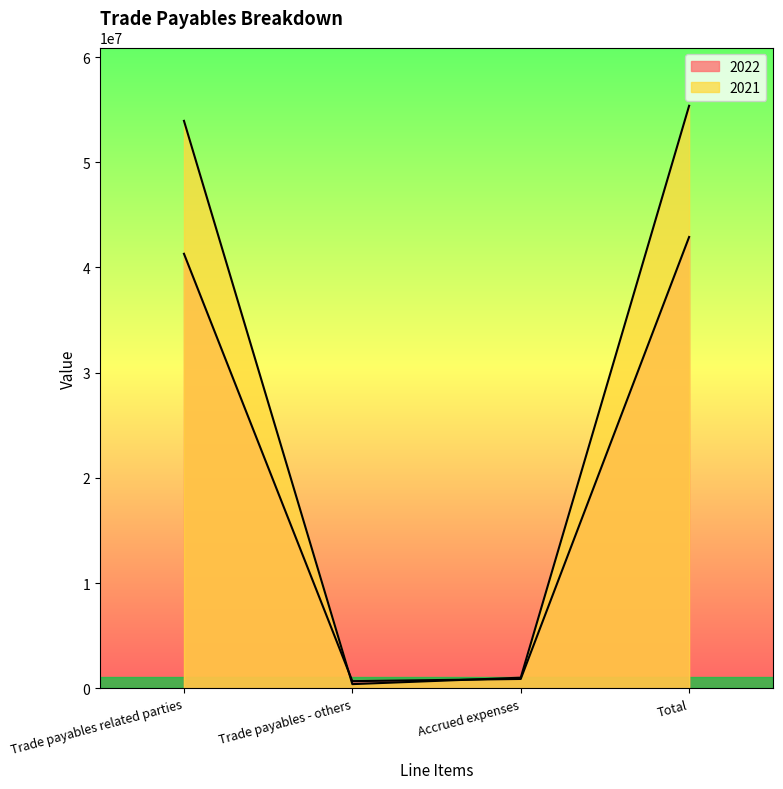

Where does the 2022 series first go above 41304444?

Total